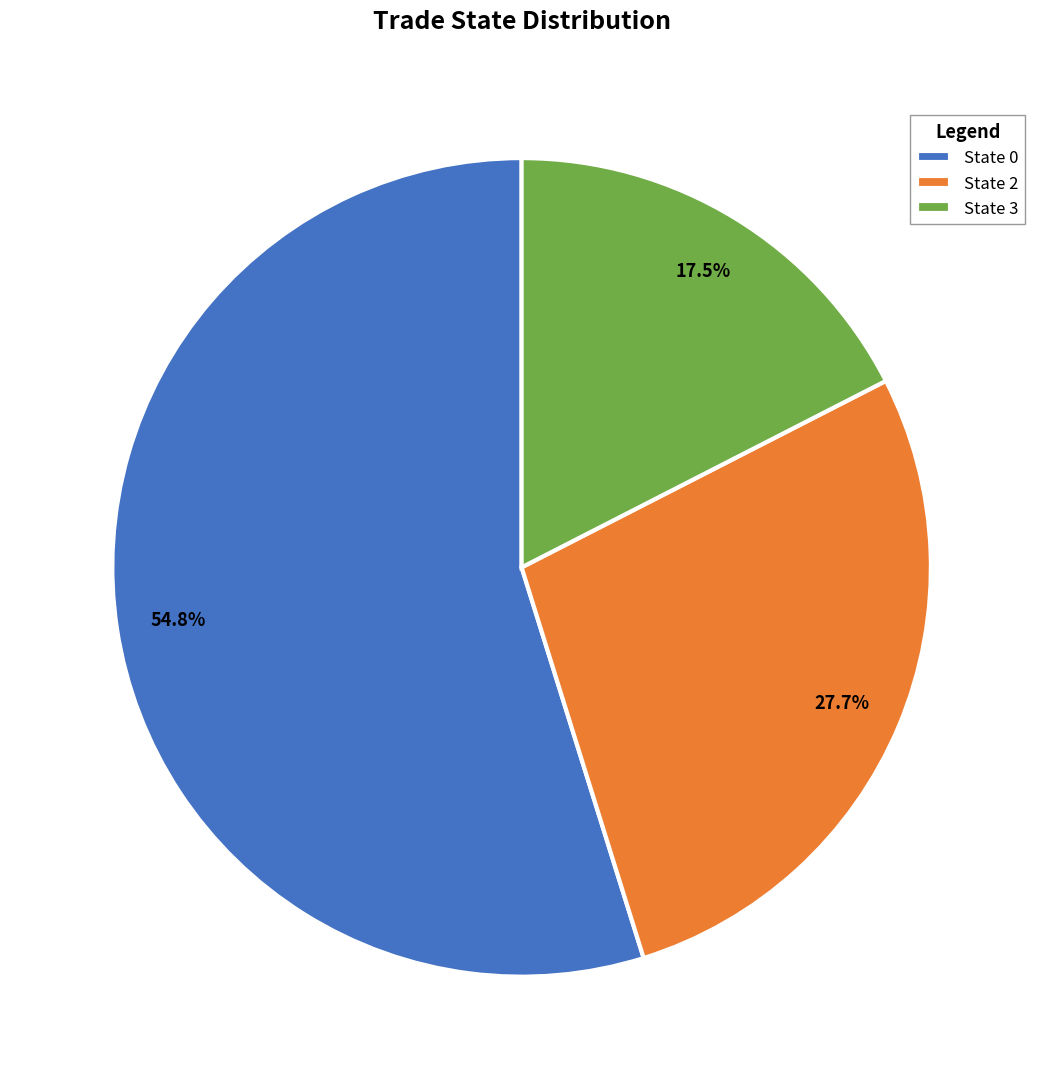

What percentage do State 3 and State 0 together represent?

72.3%